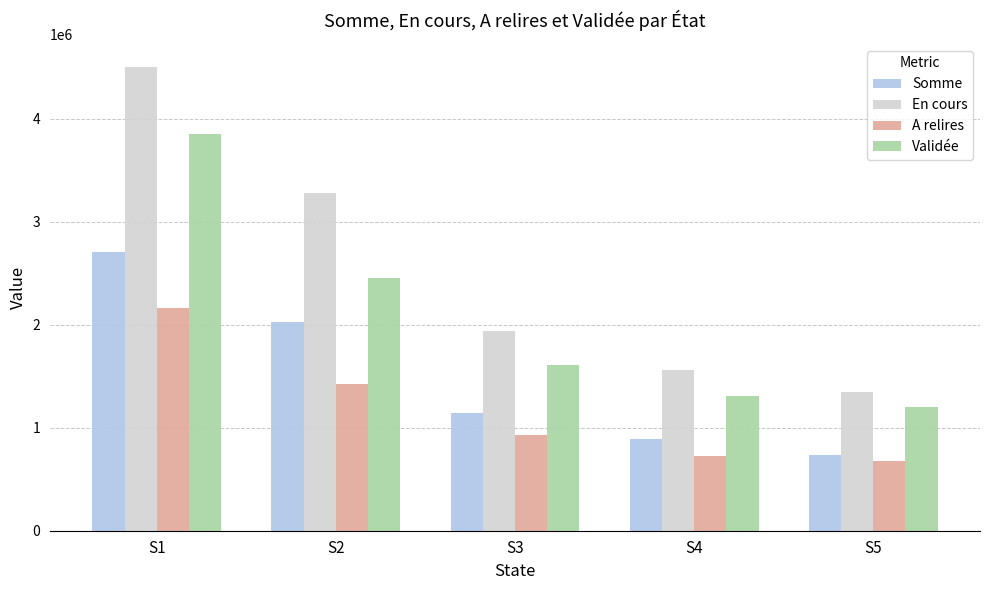

At which label is Validée closest to 2528866?

S2